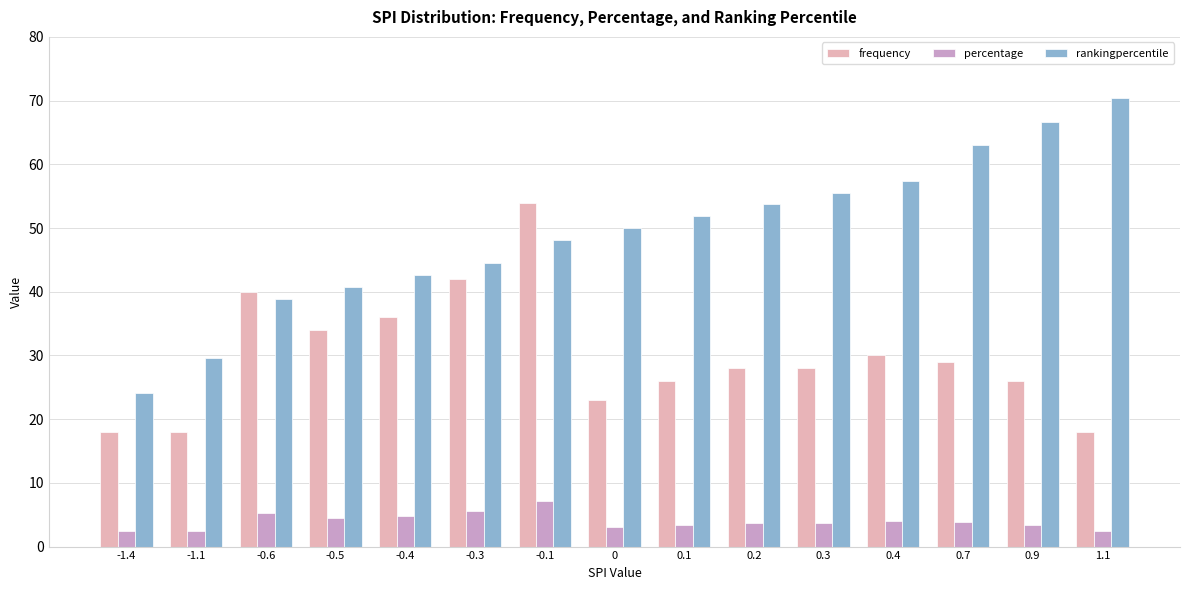

What is the sum of the rankingpercentile values at 0.9 and -0.6?

105.6